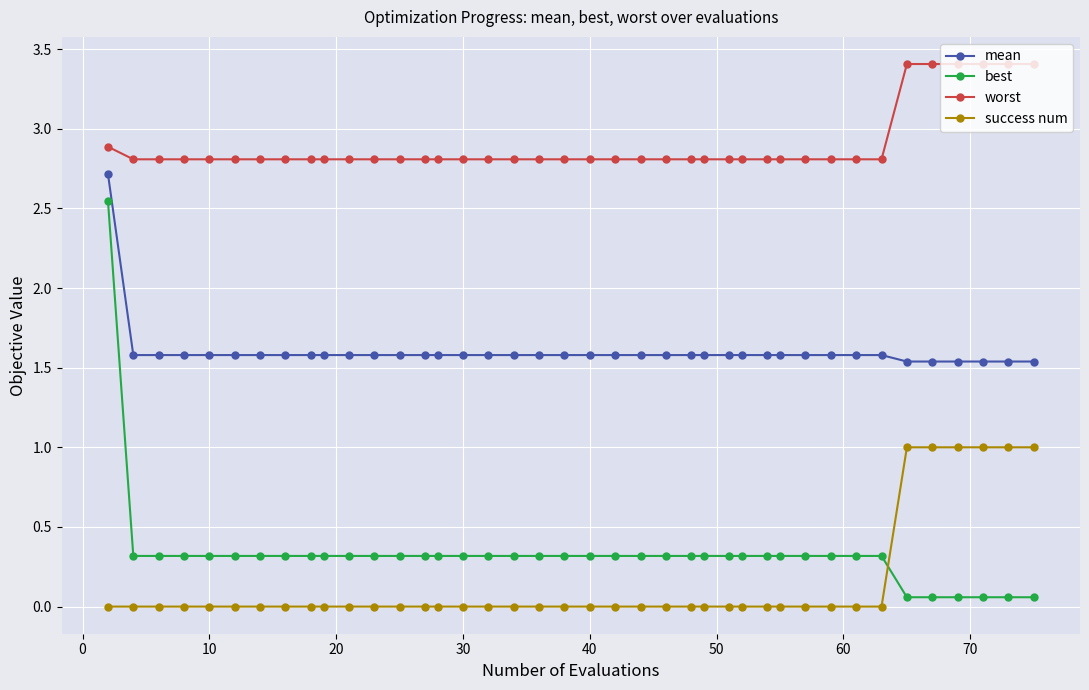

What is the sum of all mean values?

64.1